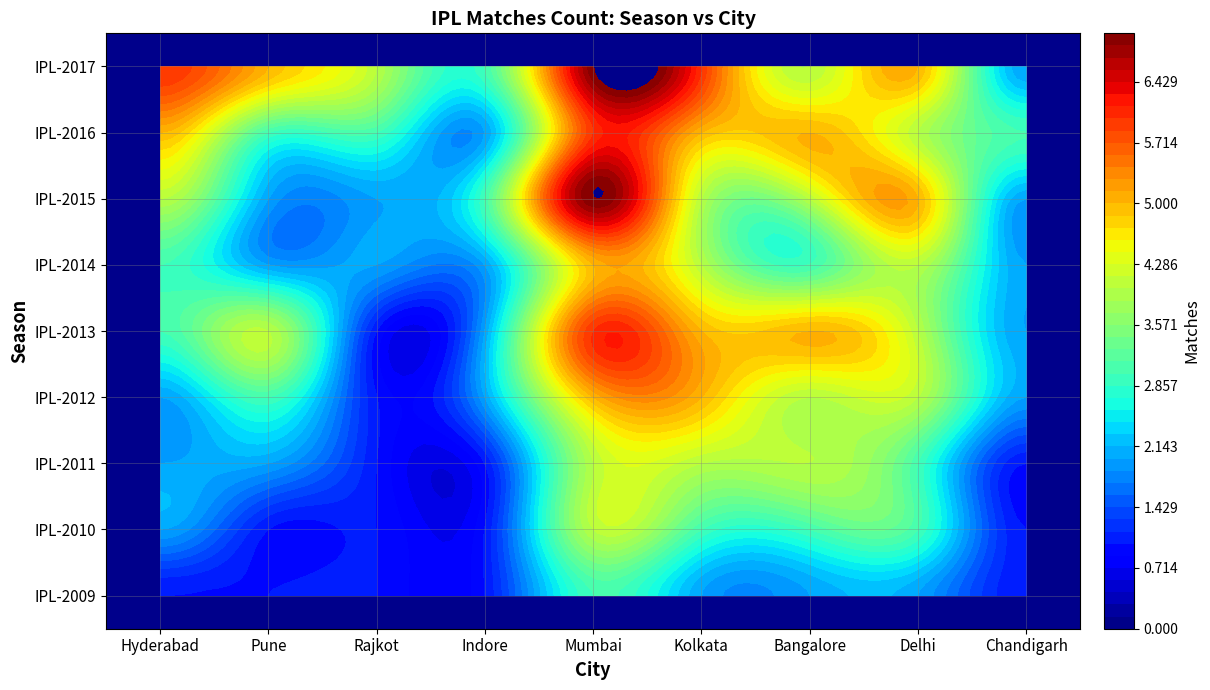

What is the minimum value for IPL-2014?

2